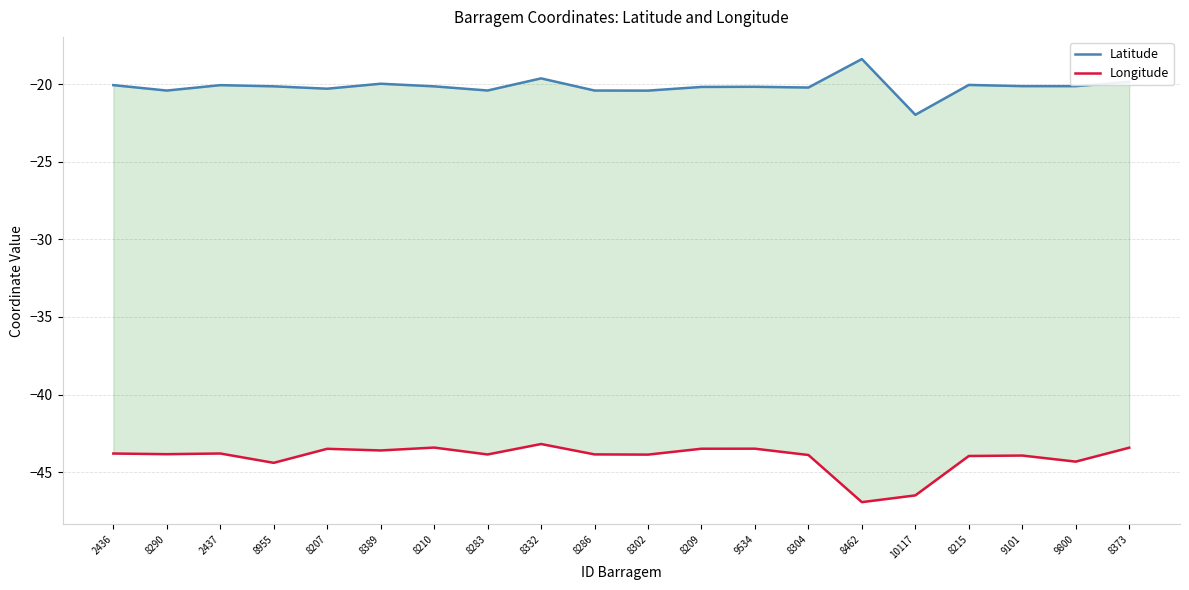

At which category does the chart reach its peak across all series?

8462